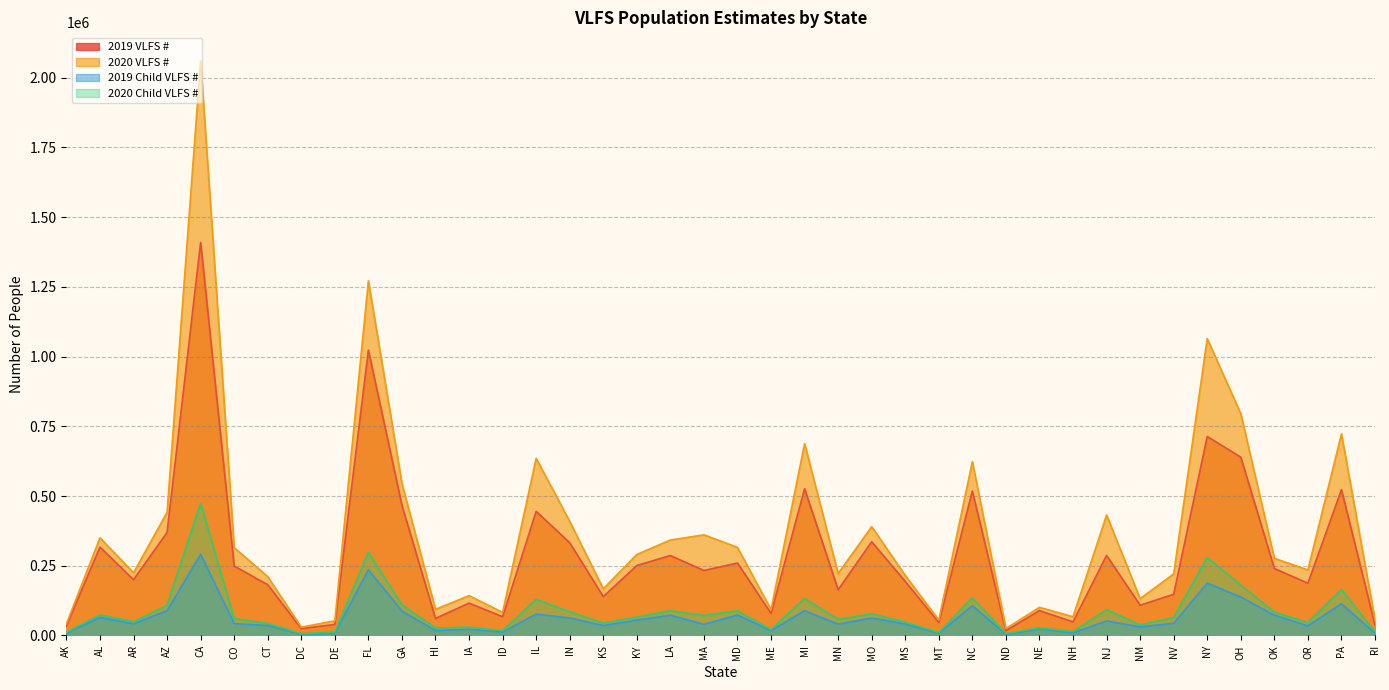

In 2019 VLFS #, how many points are higher than both neighbors (excluding endpoints)?

14